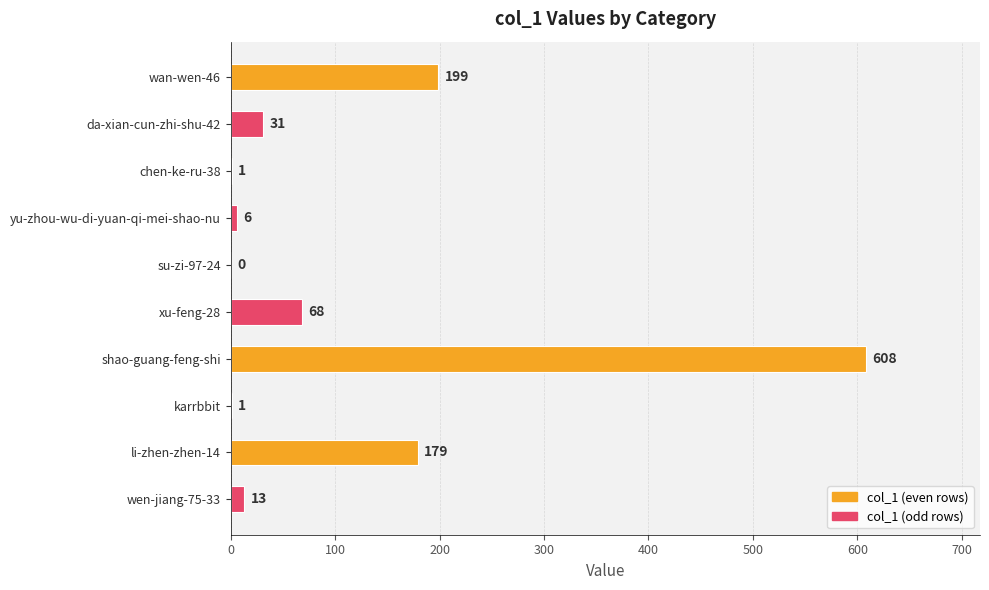

What is the average value?

111